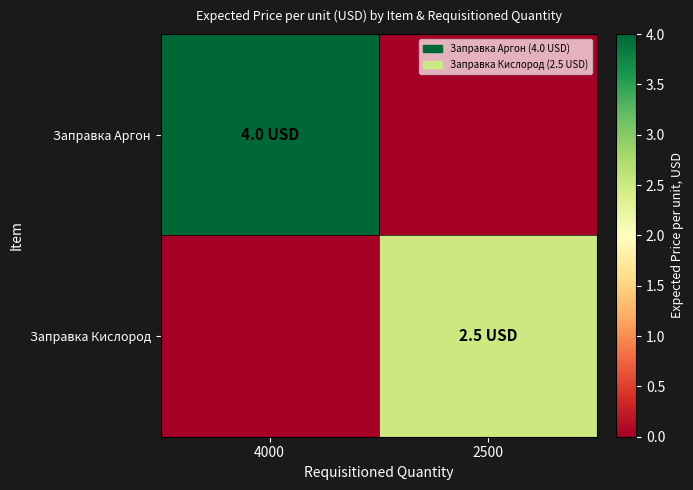

Which series has the widest spread of values?

Заправка Аргон